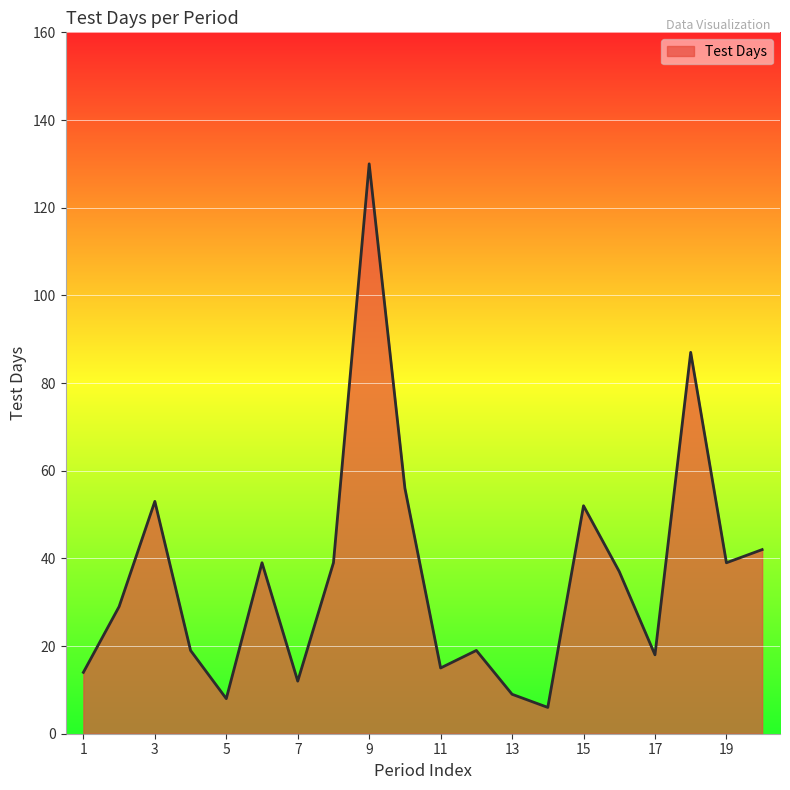

What is the difference between the maximum and minimum values?

124